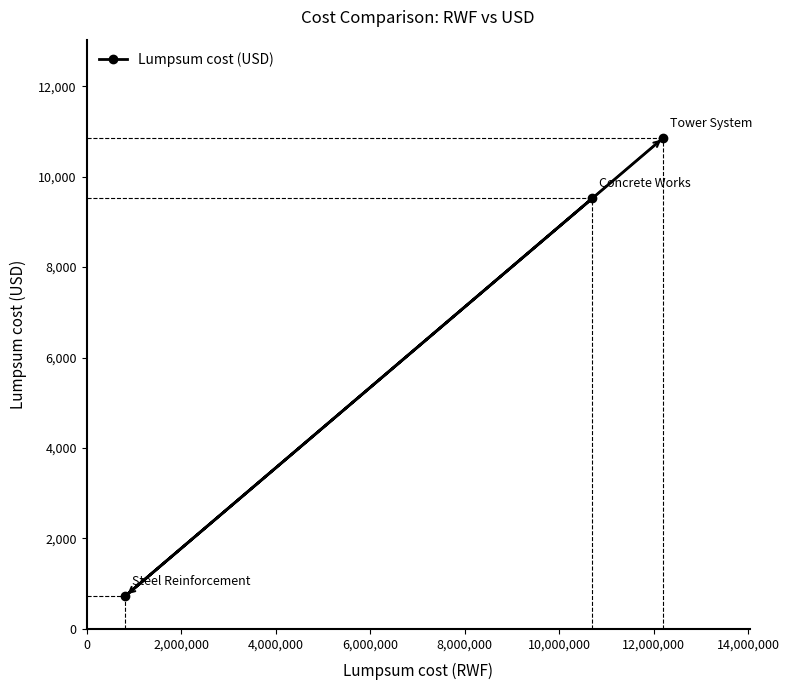

What is the smallest value displayed?

729.8